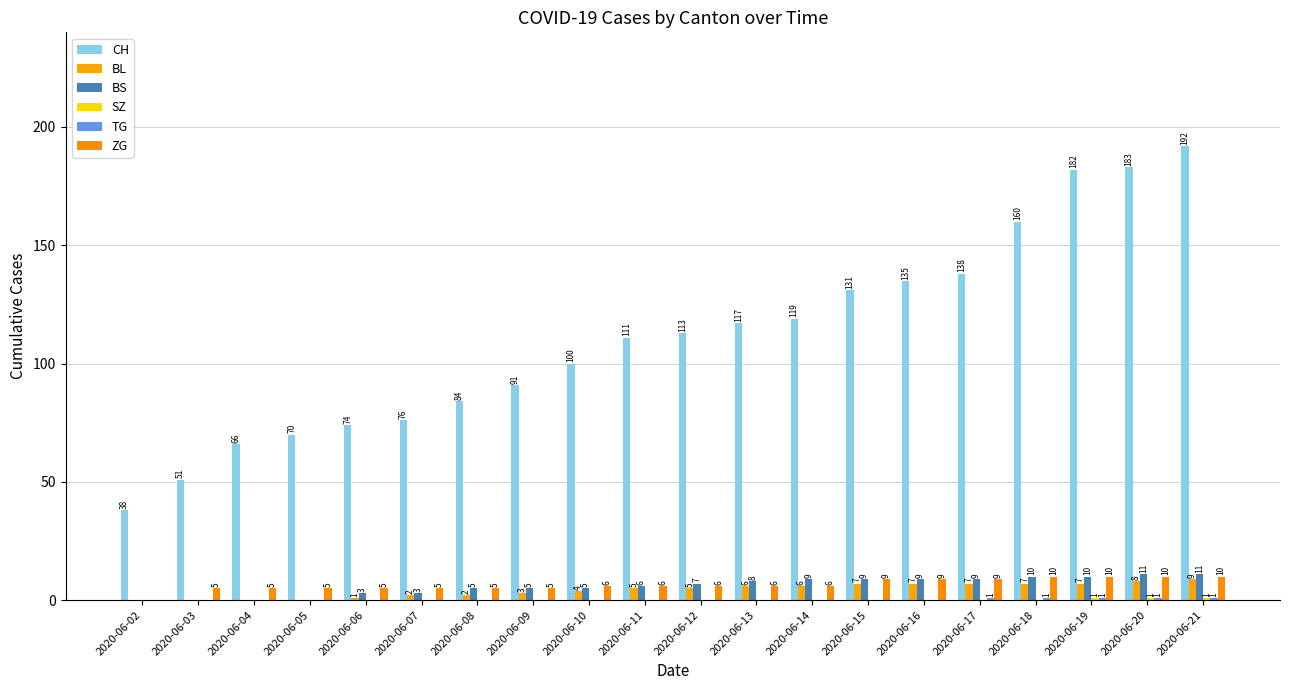

Is the value of CH at 2020-06-09 greater than the value of TG at 2020-06-20?

Yes